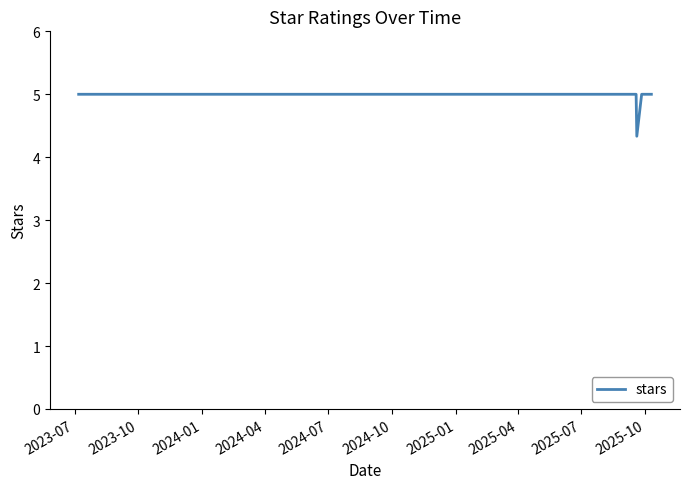

What is the smallest value displayed?

4.3